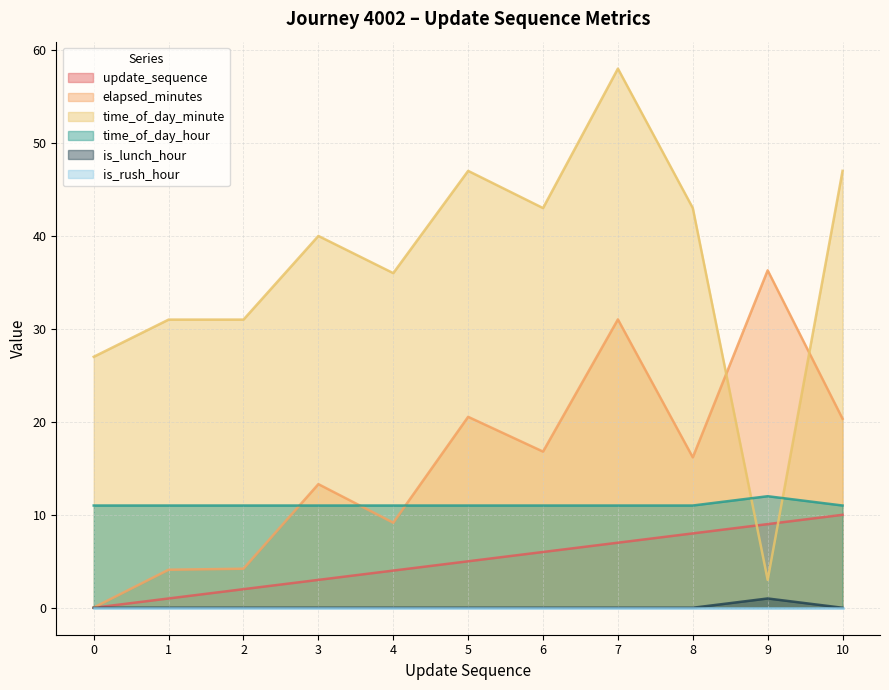

What is the average value of the update_sequence series?

5.0